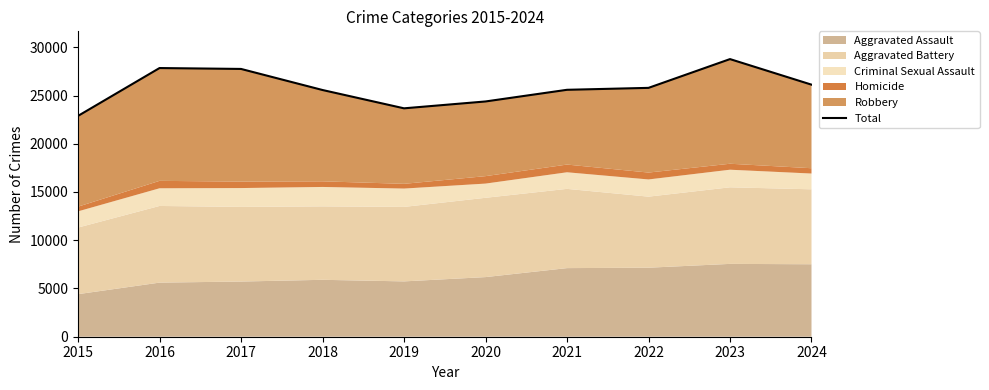

List the labels in order of value, largest first.

2023, 2016, 2017, 2024, 2022, 2021, 2018, 2020, 2019, 2015